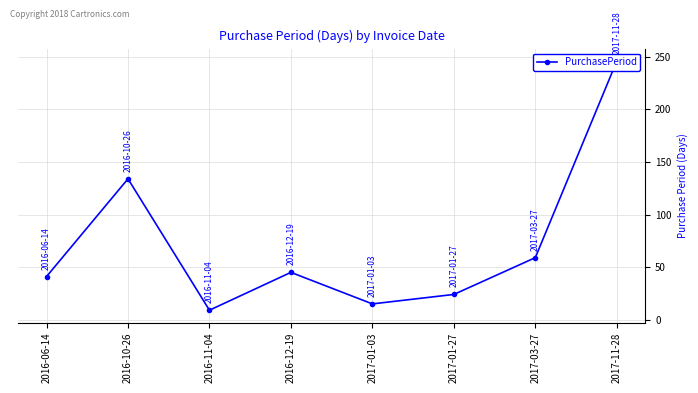

Which has a higher value, 2017-03-27 or 2016-10-26?

2016-10-26